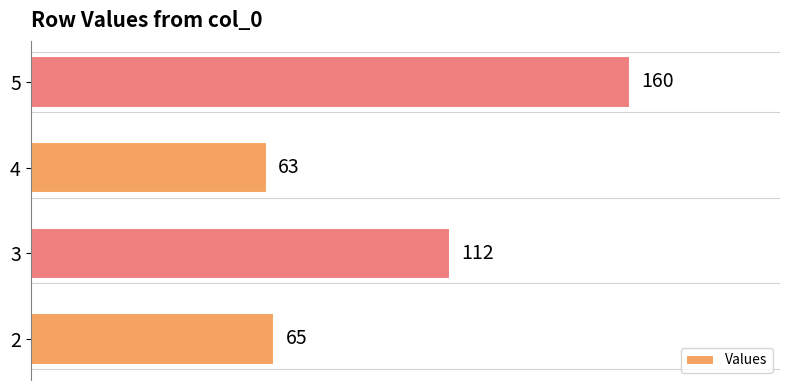

What is the smallest value displayed?

63